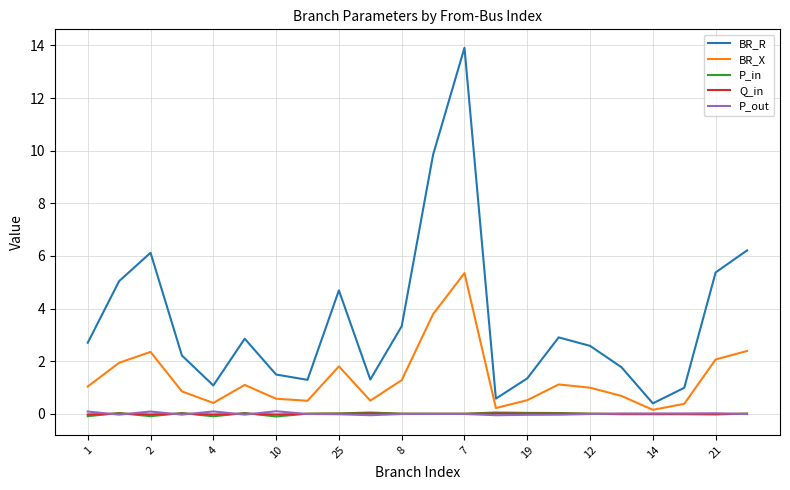

Which series has the largest total across all categories?

BR_R